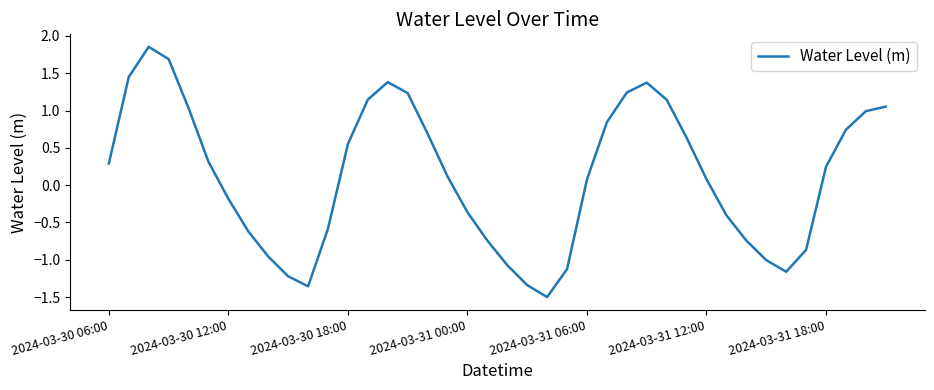

What is the minimum value shown in the chart?

-1.5